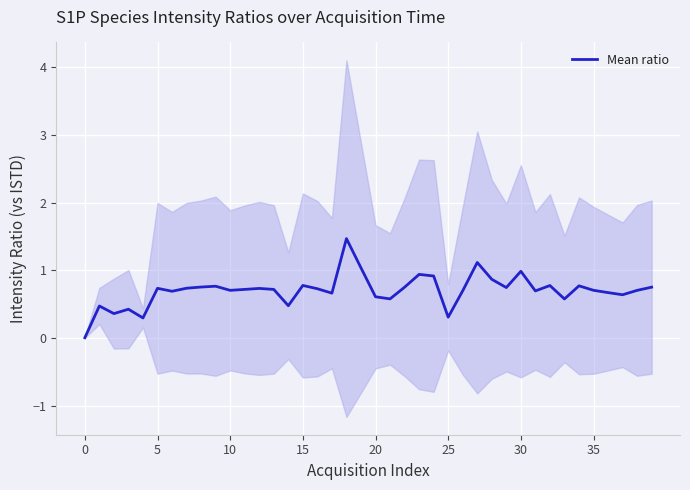

What is the greatest value displayed?

1.5